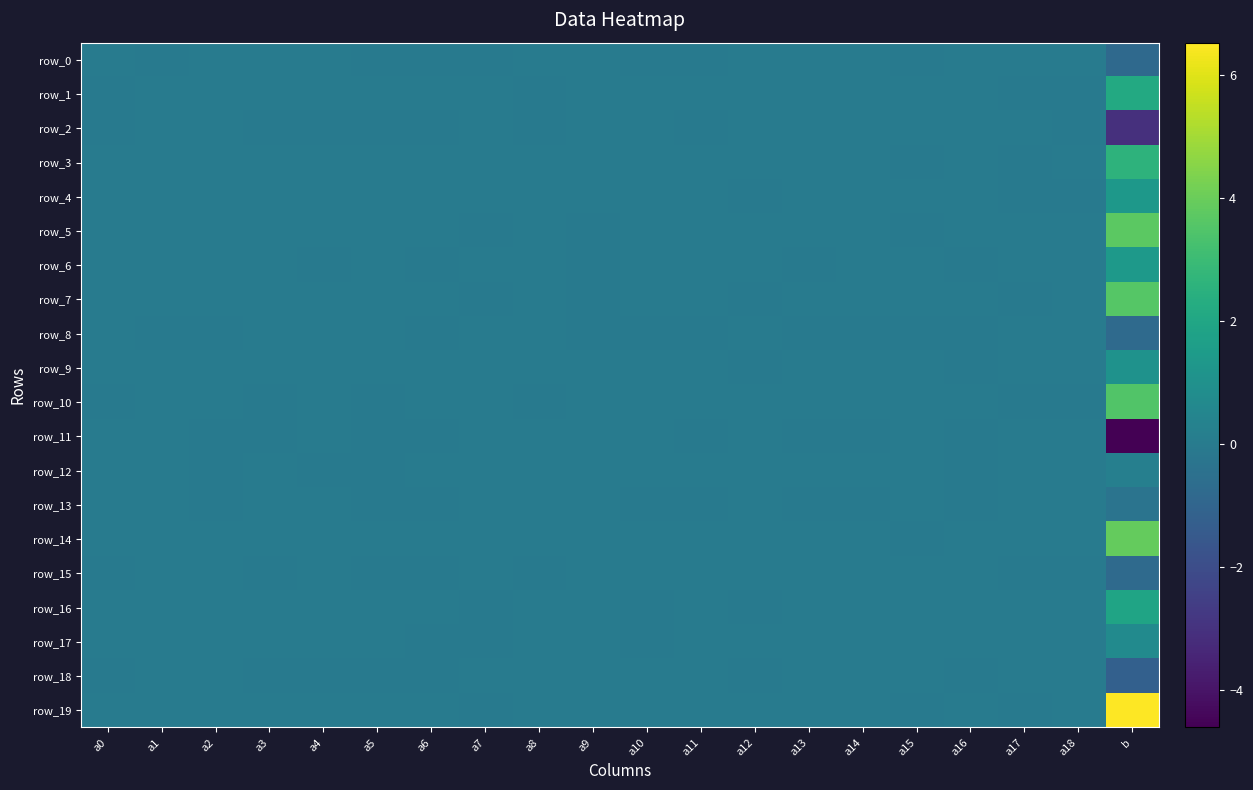

The value of row_3 at a13 is 0.0. True or false?

True